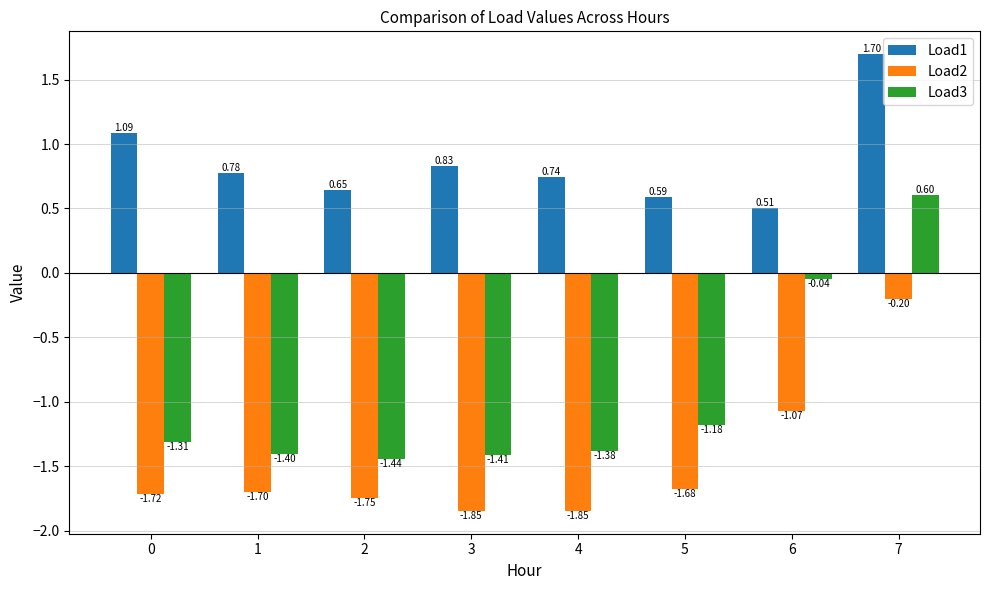

At which category is the sum across all series the highest?

7